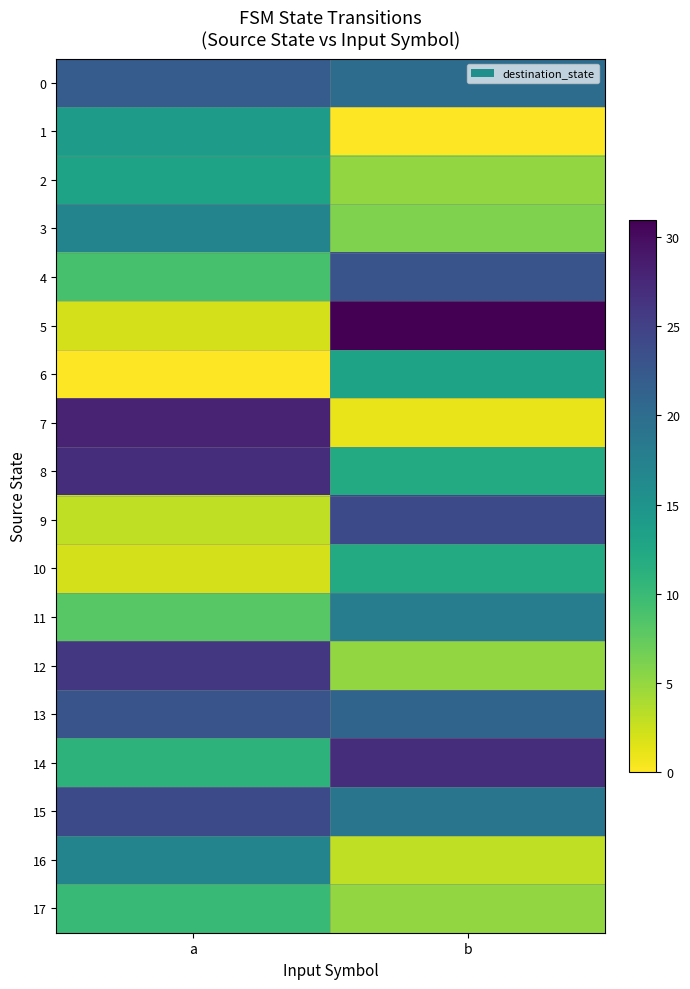

Rank the series at a from lowest to highest value.

6, 5, 10, 9, 11, 4, 17, 14, 2, 1, 3, 16, 0, 13, 15, 12, 8, 7